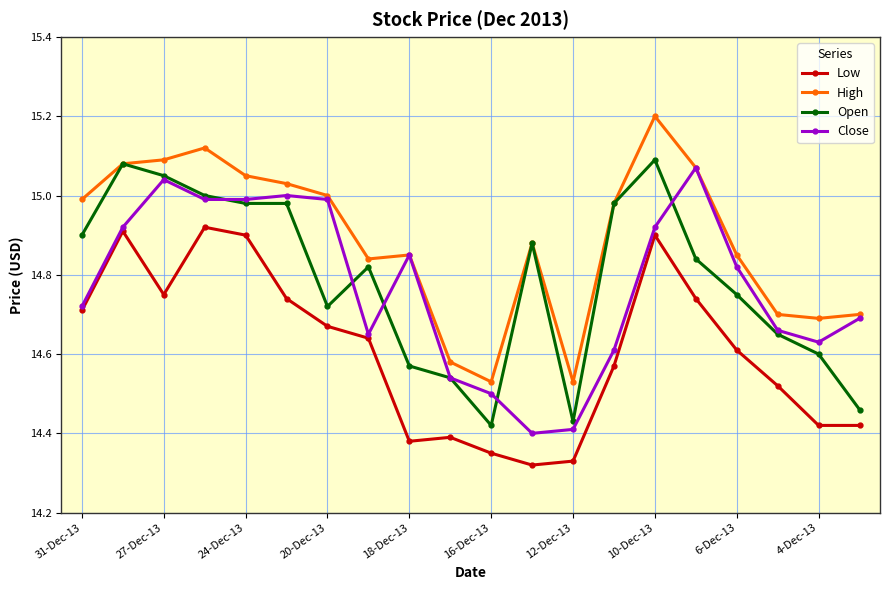

What is the highest value of the High series?

15.2